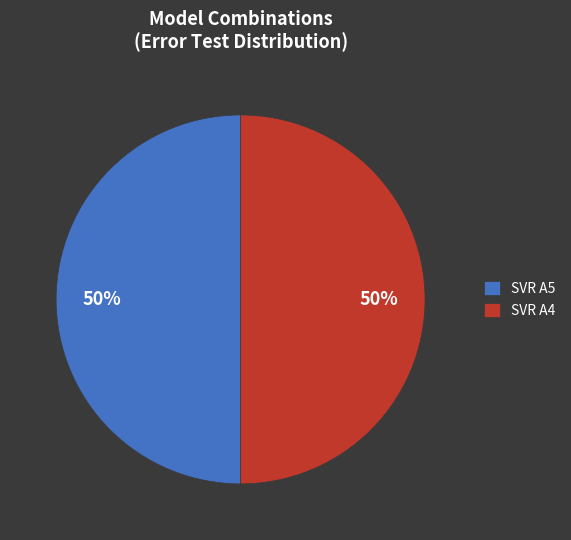

The SVR A5 slice represents 50% of the pie. True or false?

True